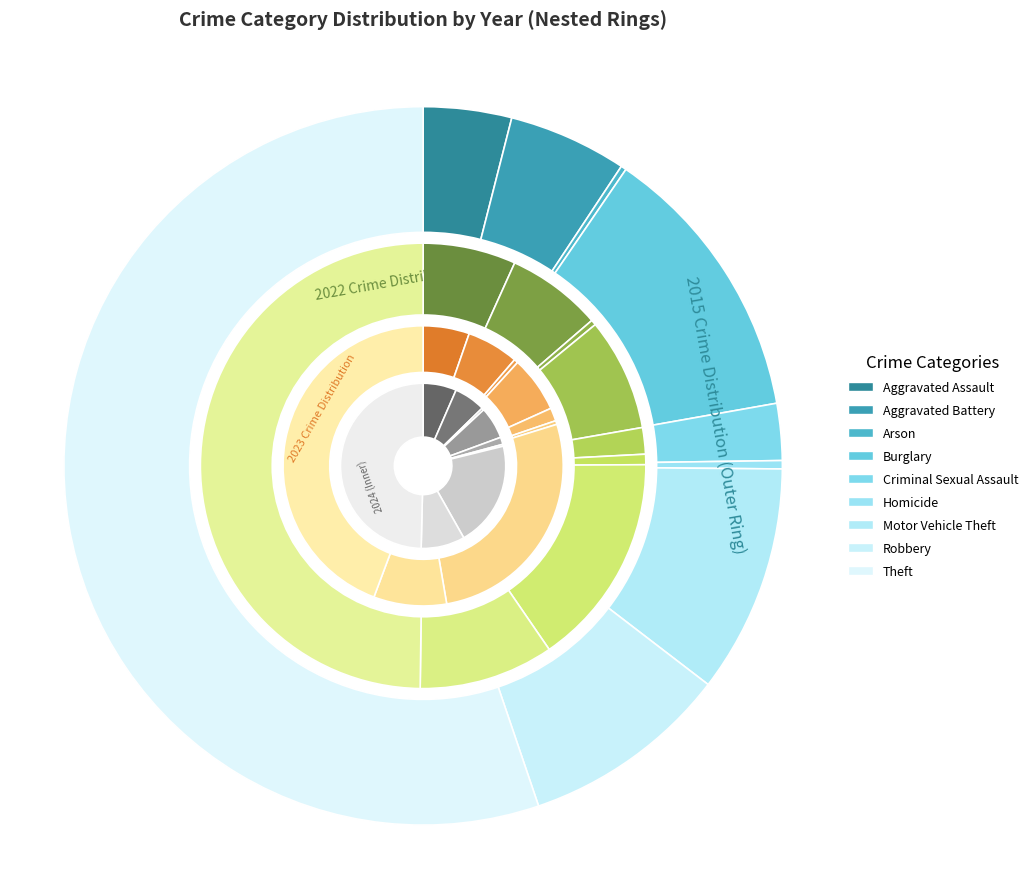

The Criminal Sexual Assault slice represents 11% of the pie. True or false?

False